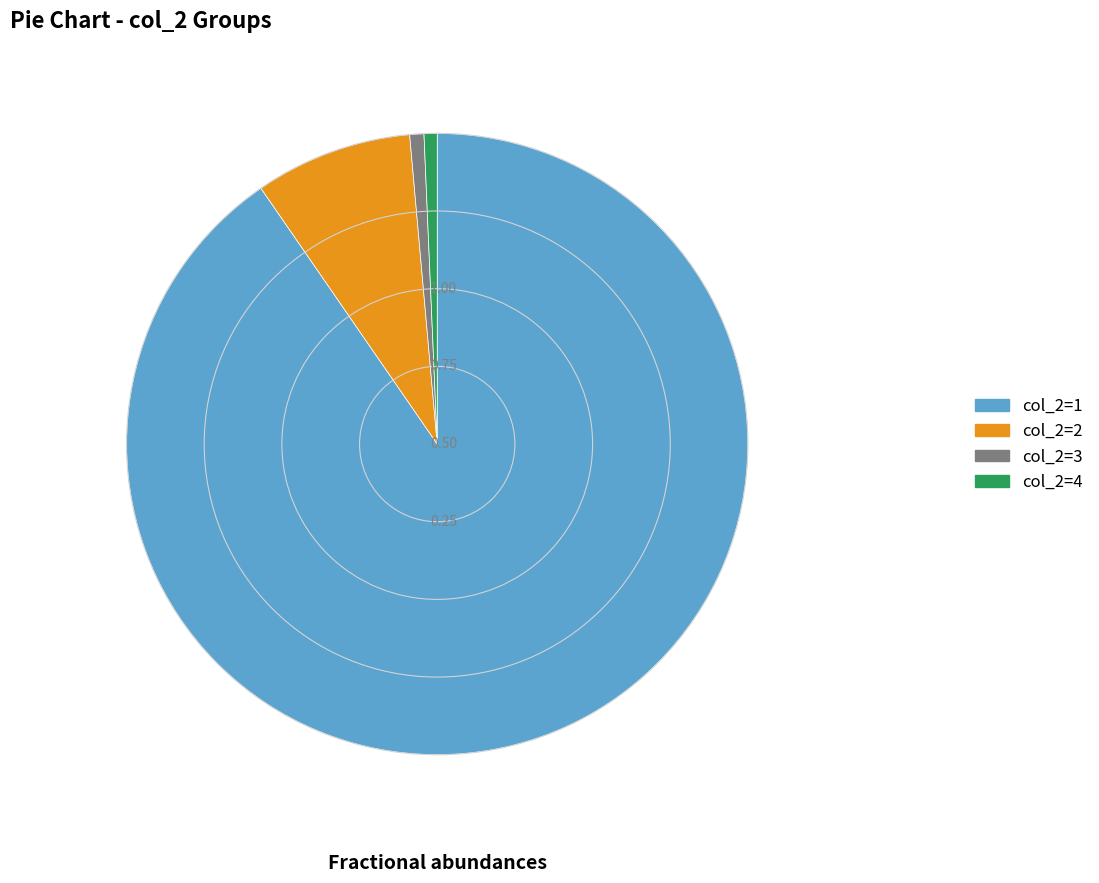

Is there a majority slice in this chart?

Yes